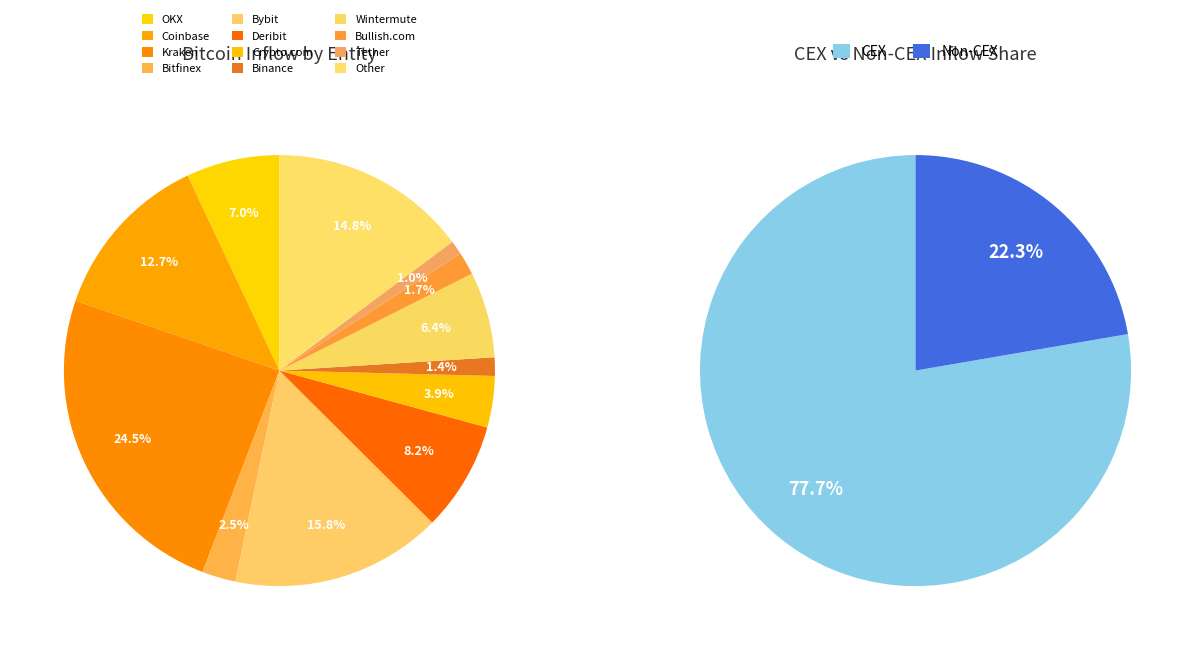

What is the change in value from Deribit to Binance?

-6540762618.3